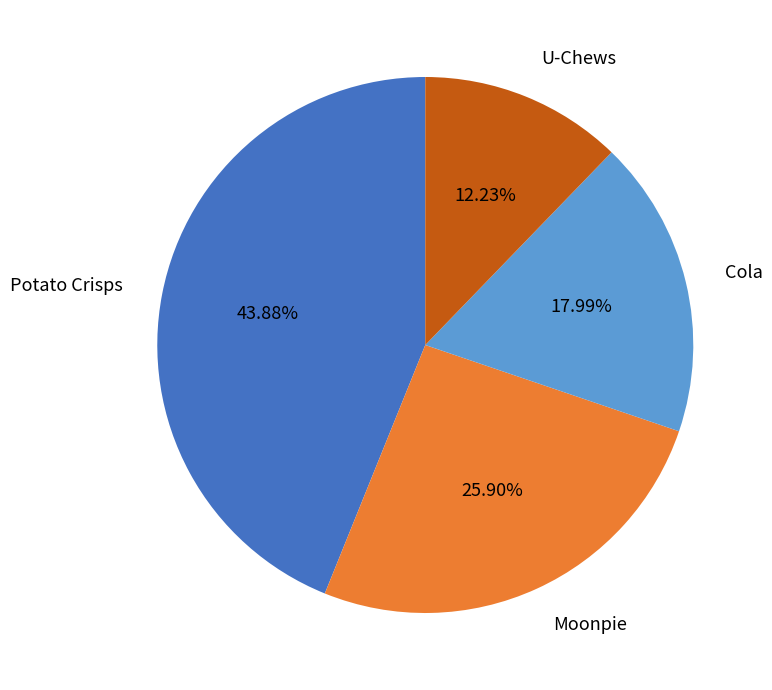

Is Cola the majority of the pie?

No